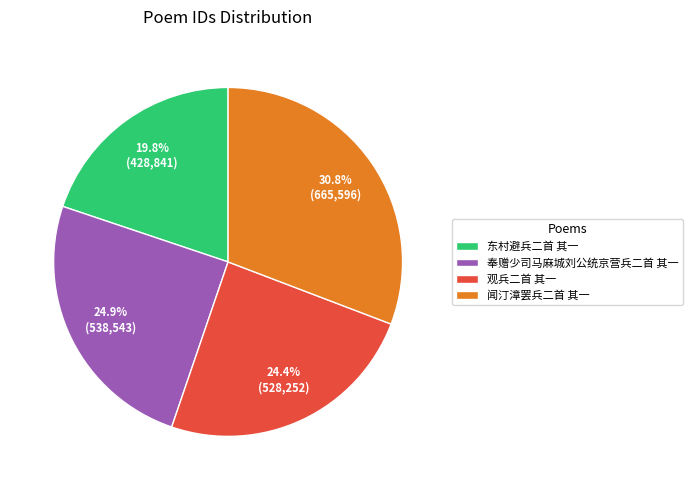

To the nearest percent, what portion does 观兵二首 其一 represent?

24%